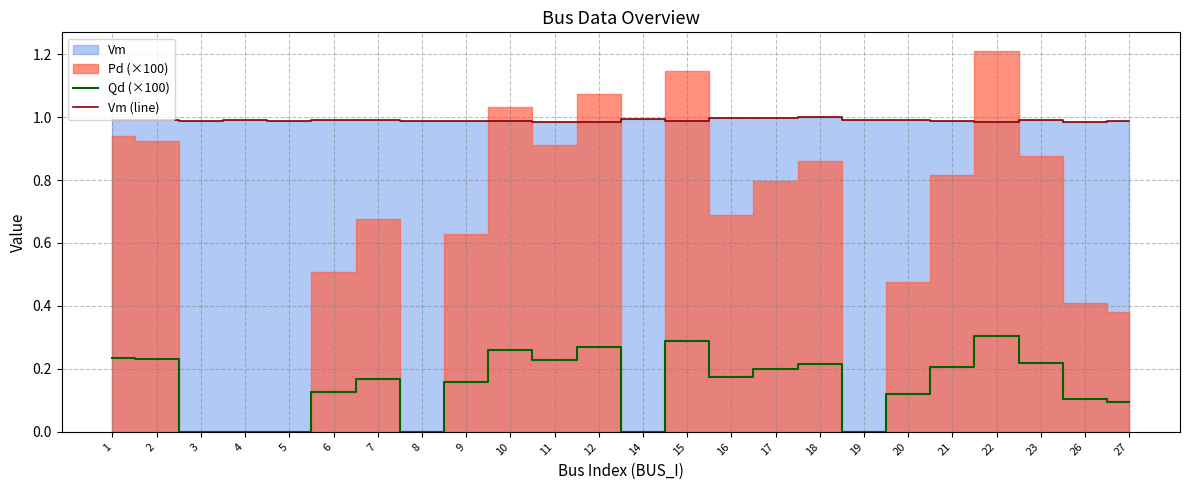

Which has a higher value, 14 or 26?

26